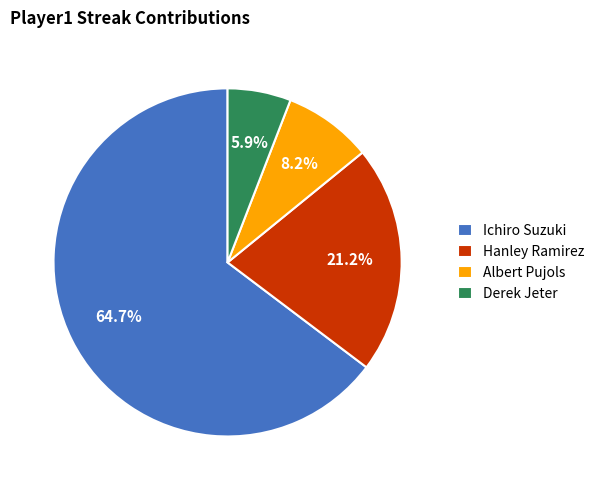

Does Ichiro Suzuki represent more than half of the total?

Yes